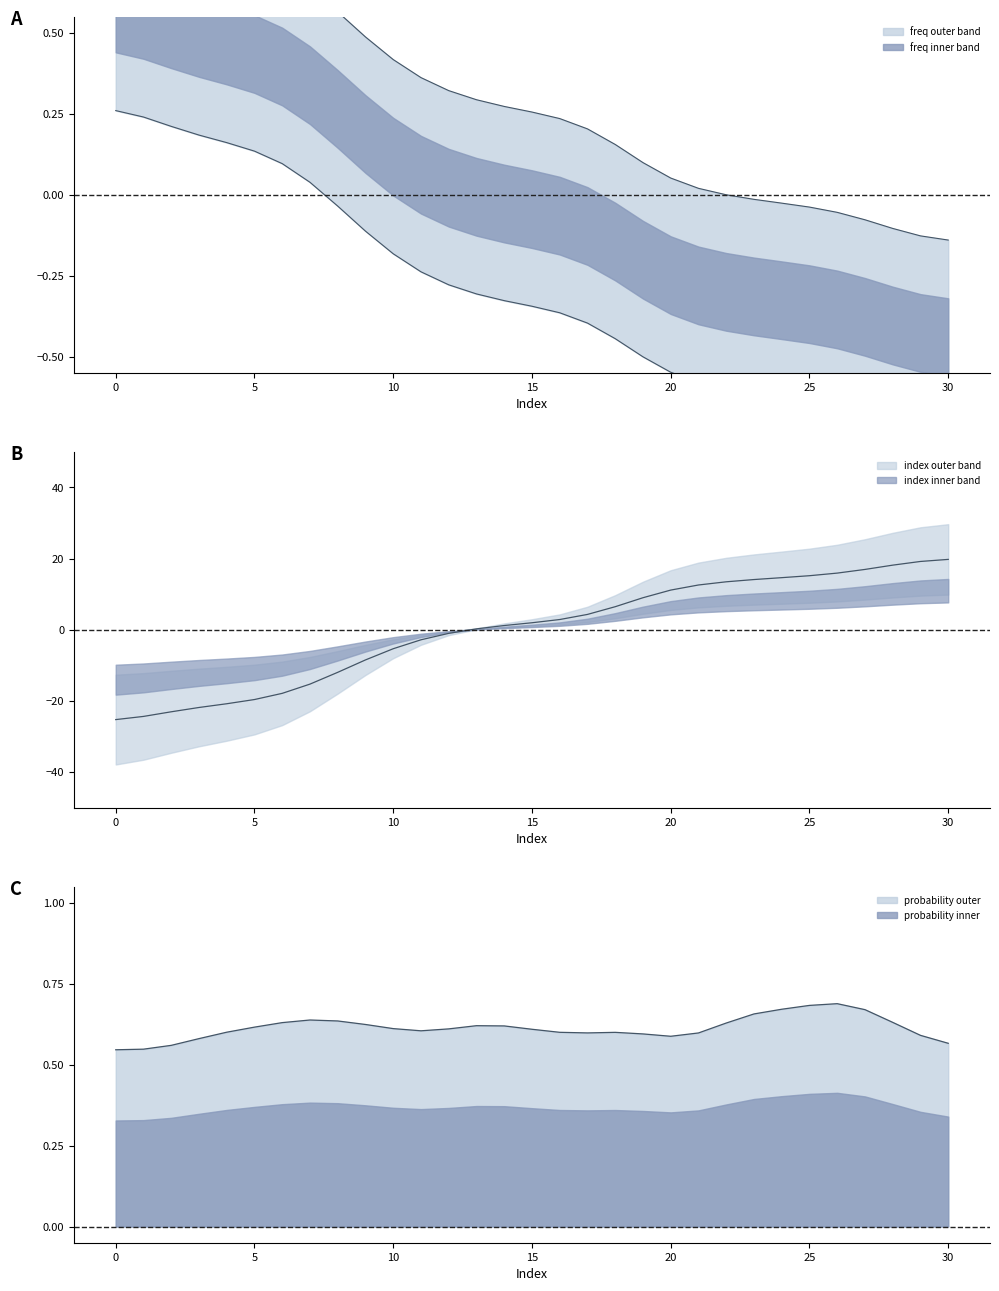

Is the value of x at start_freq greater than the value of start_freq at 14?

No